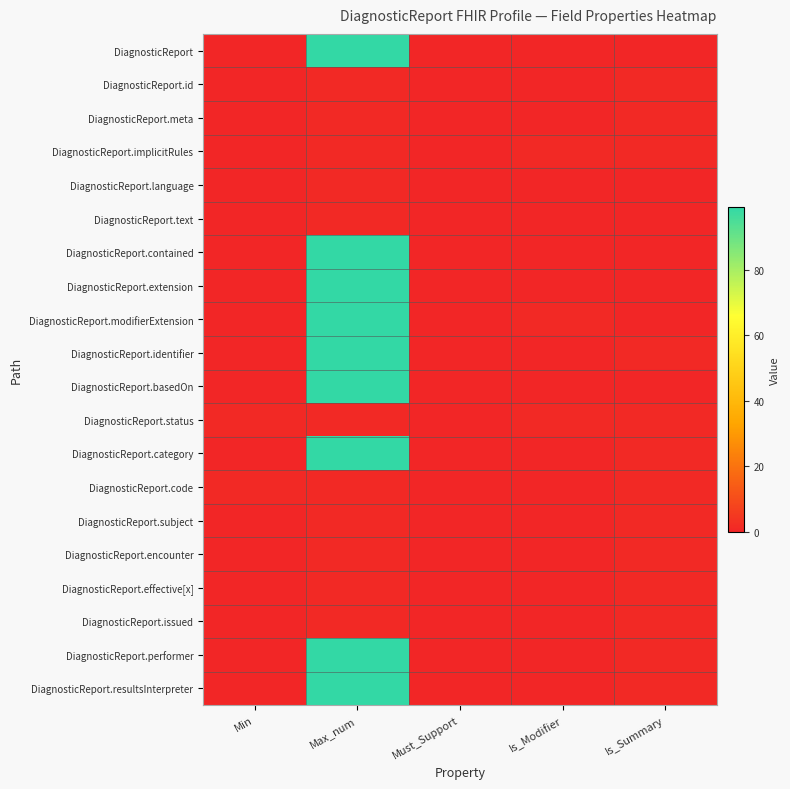

What is the greatest value displayed?

99